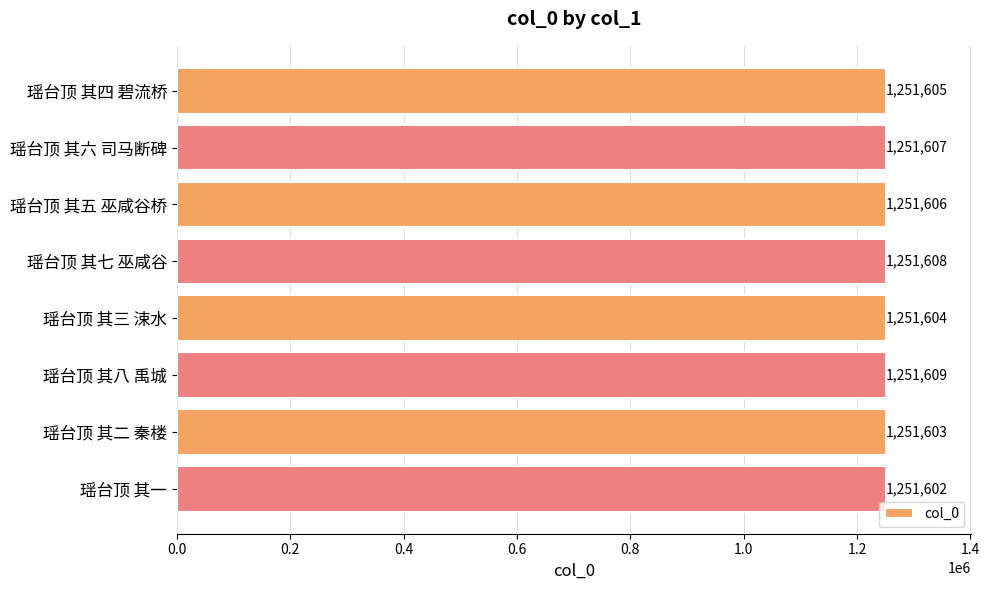

Reading top to bottom, list all the values displayed in this chart.

1251605	1251607	1251606	1251608	1251604	1251609	1251603	1251602